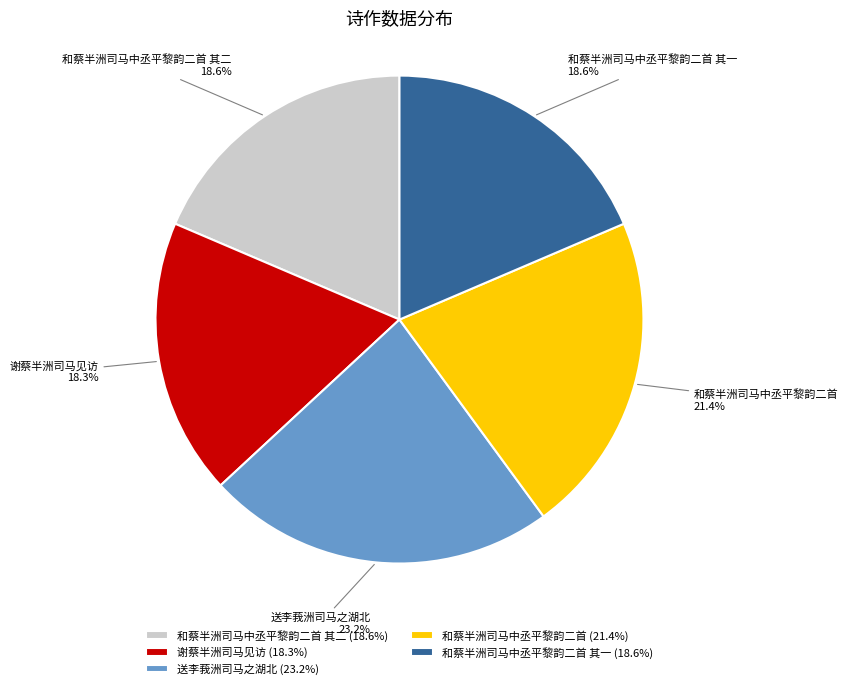

To the nearest percent, what percentage of the pie is 和蔡半洲司马中丞平黎韵二首 其二?

19%